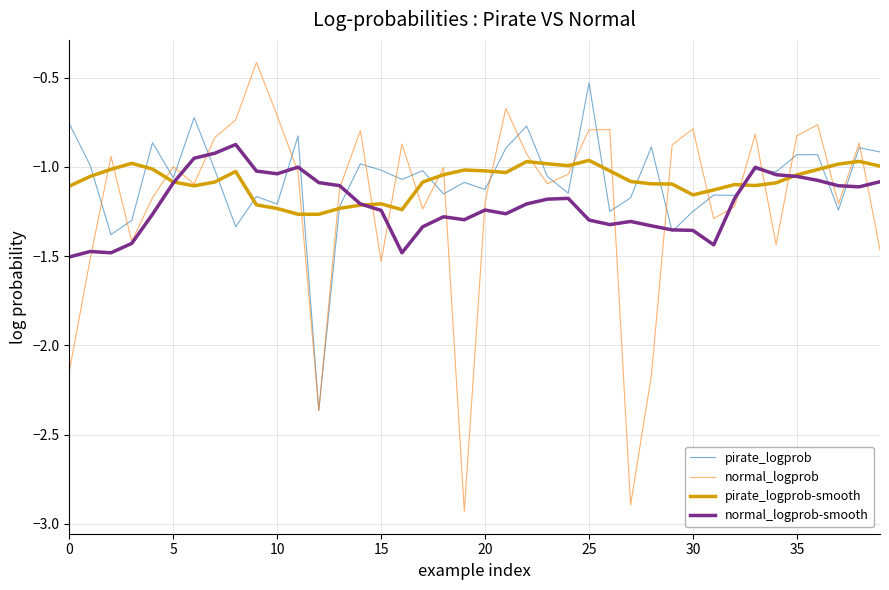

Is this an area chart (filled region under the line)?

No